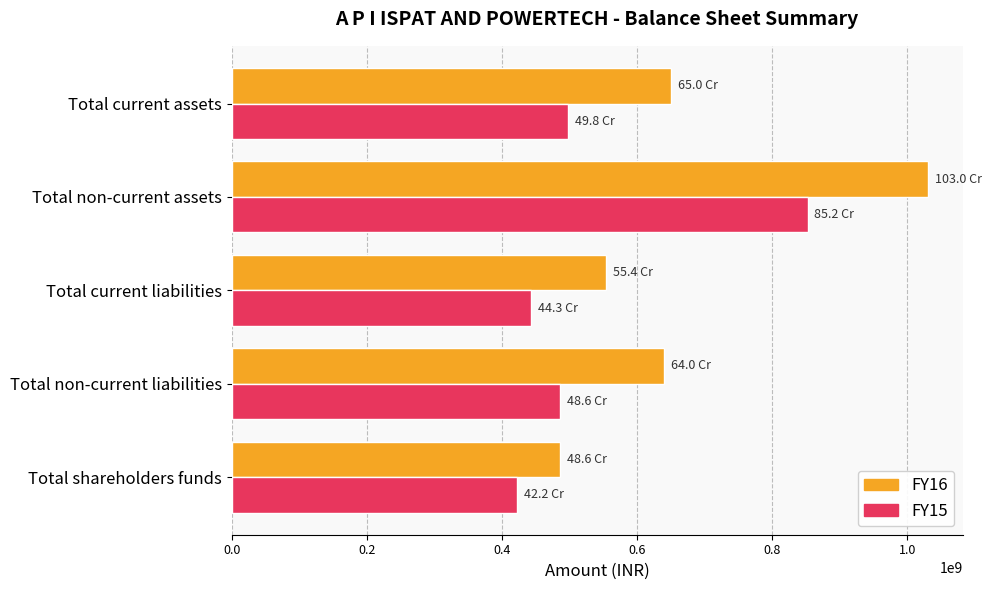

Is it true that FY15 equals 724519046 at Total current assets?

False